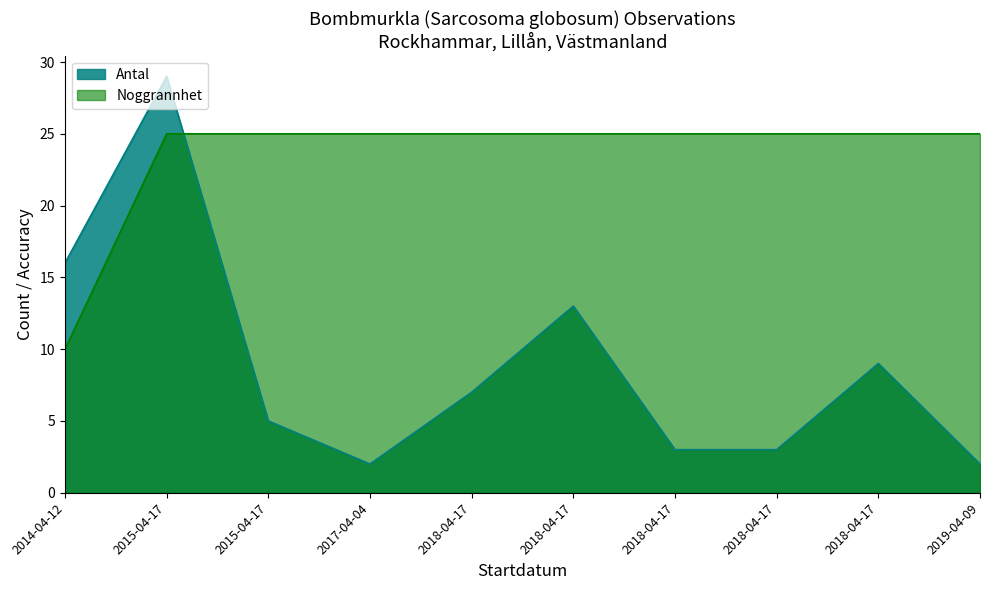

How many intersections are there between Antal and Noggrannhet?

1